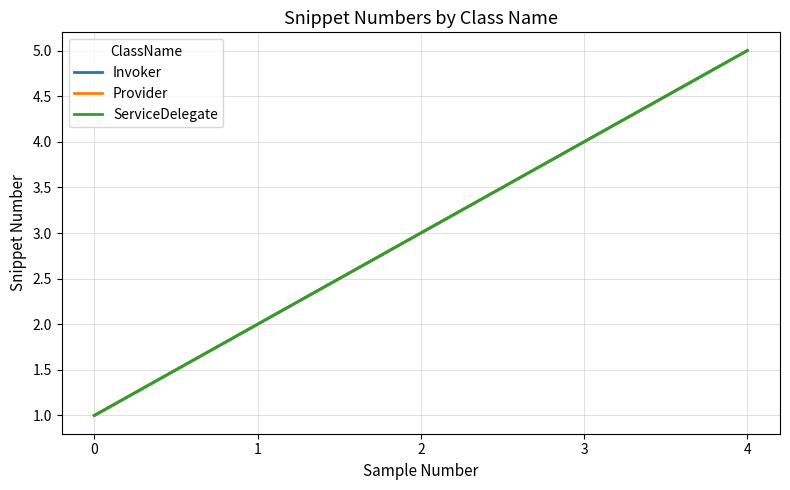

Is this an area chart (filled region under the line)?

No